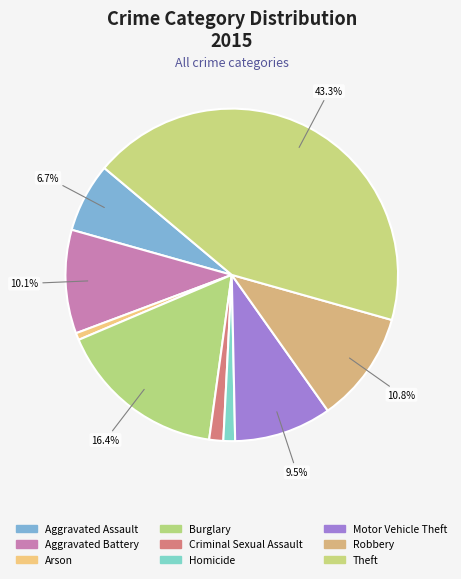

To the nearest percent, what is the average slice percentage?

11%